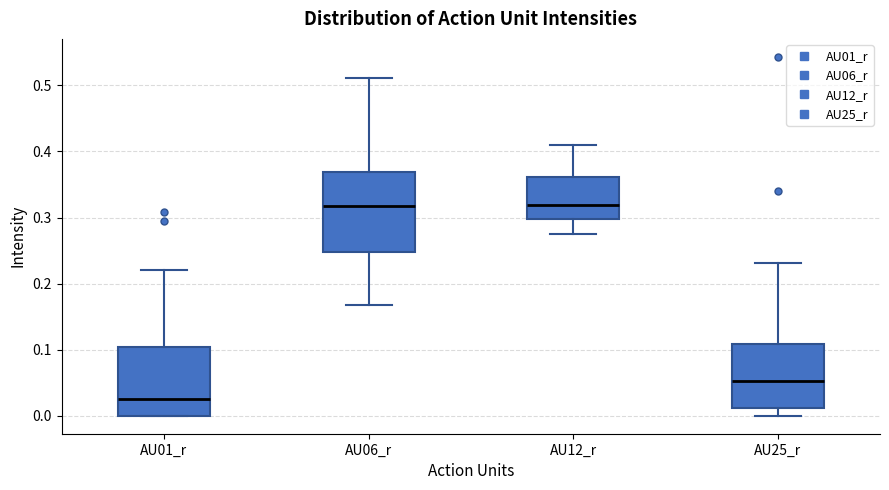

Where is the lower edge of the box for AU06_r on the y-axis? The values are not printed on the chart, so give them approximately, as read against the axis.

0.25